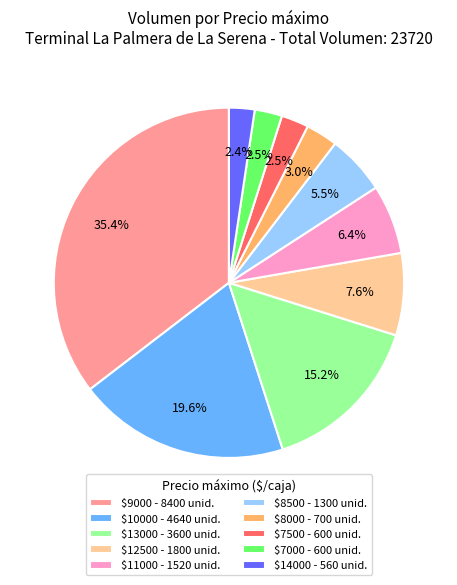

To the nearest percent, what is the difference between the largest and smallest slice percentages?

33%